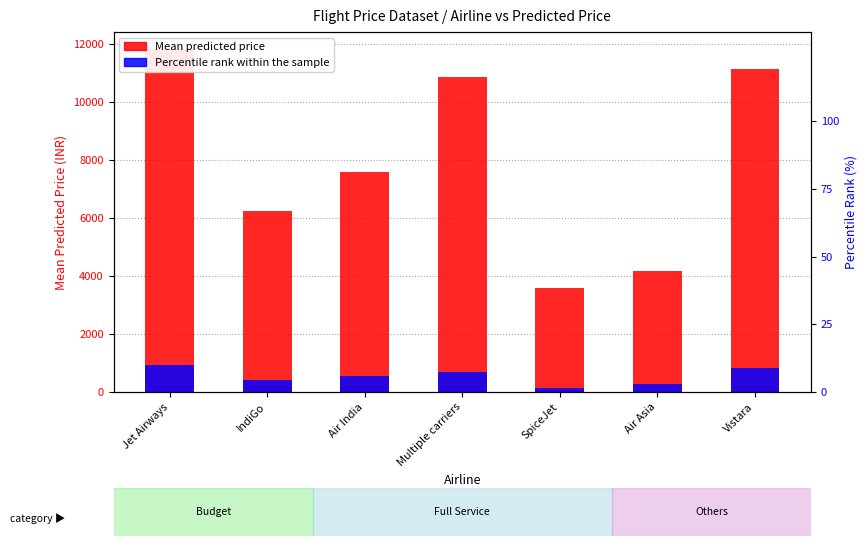

Is it true that Percentile rank within sample equals 247.3 at IndiGo?

False